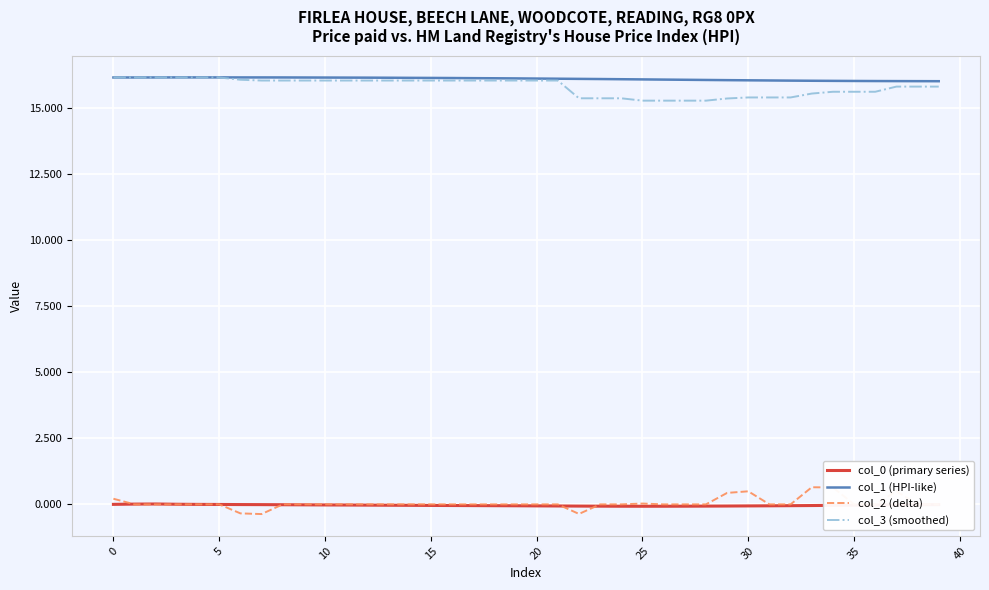

True or false: col_2 (delta) and col_1 (HPI-like) intersect in this chart.

False